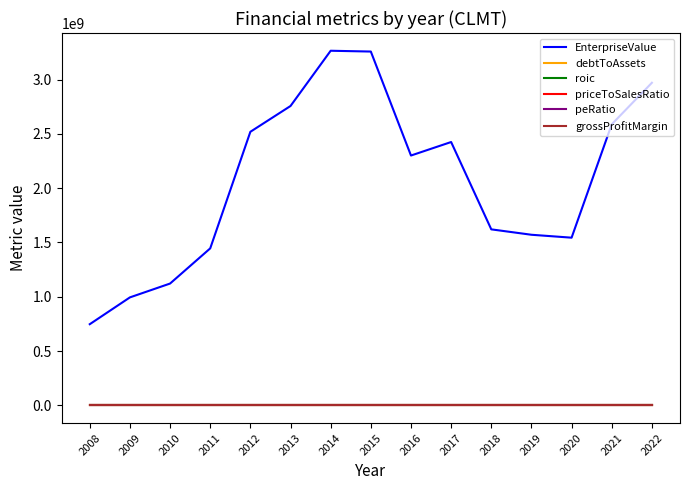

Which series changed the most between 2014 and 2020?

EnterpriseValue